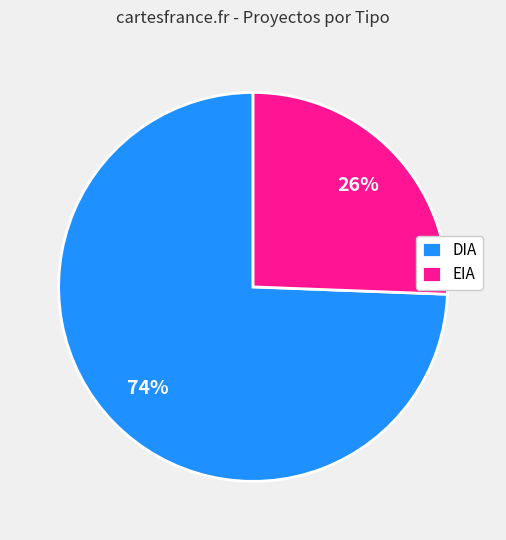

Which has a higher value, DIA or EIA?

DIA